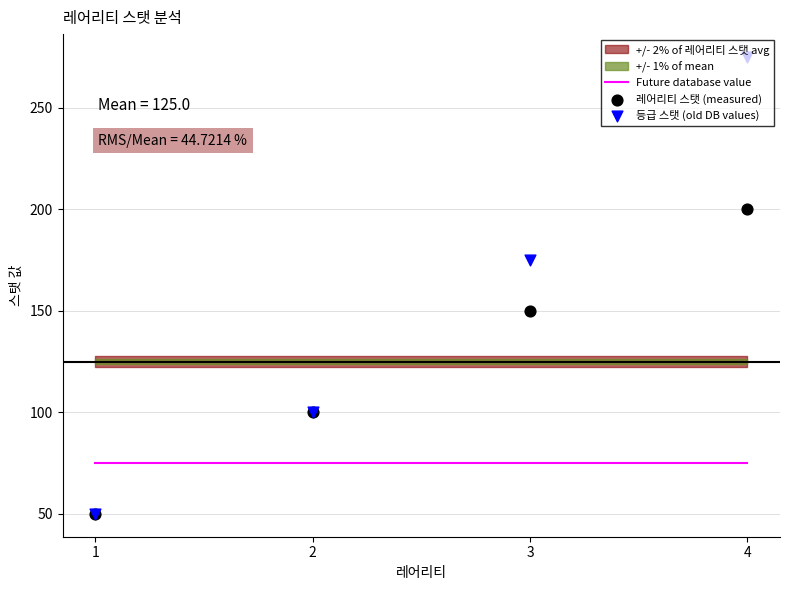

Which series has the largest Y range (max minus min)?

등급 스탯 (old DB values)